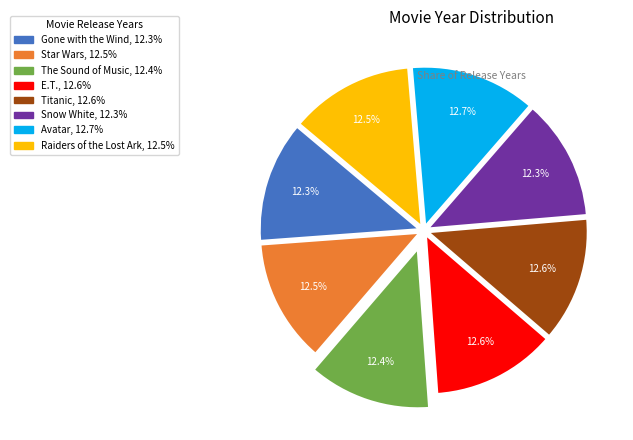

Count the number of slices in the pie.

8